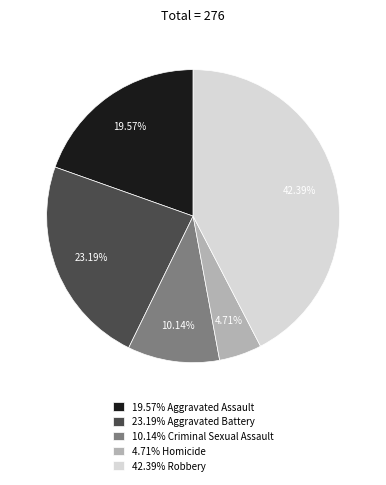

Rank the categories by value from lowest to highest.

4.71% Homicide, 10.14% Criminal Sexual Assault, 19.57% Aggravated Assault, 23.19% Aggravated Battery, 42.39% Robbery